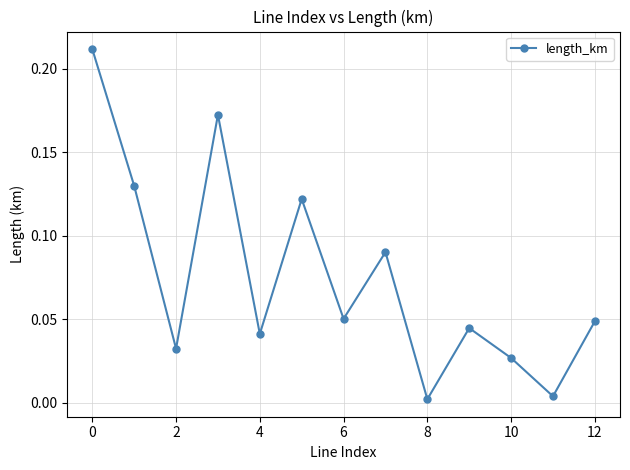

How many interior local peaks (higher than both neighbors) does the data have?

4